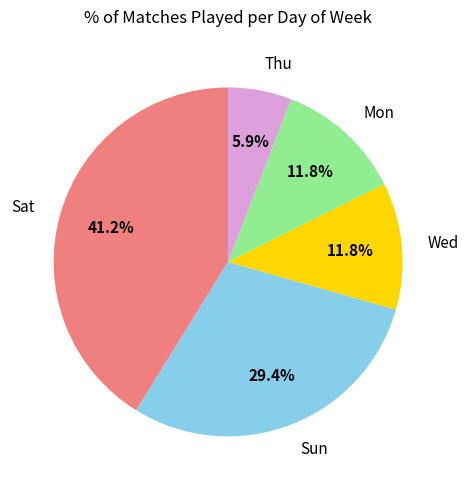

Is Sat the majority of the pie?

No